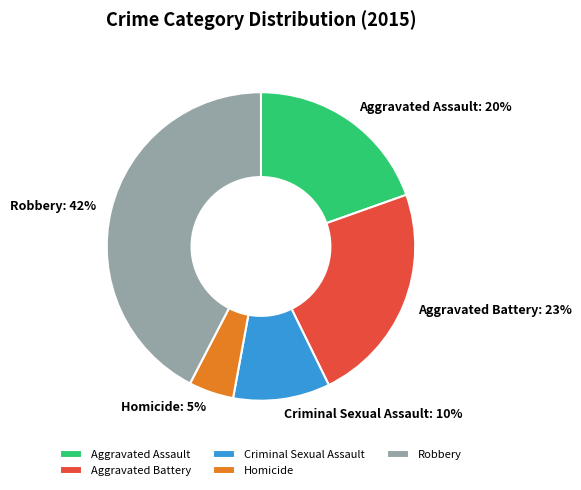

To the nearest percent, what percentage of the pie is Homicide?

5%